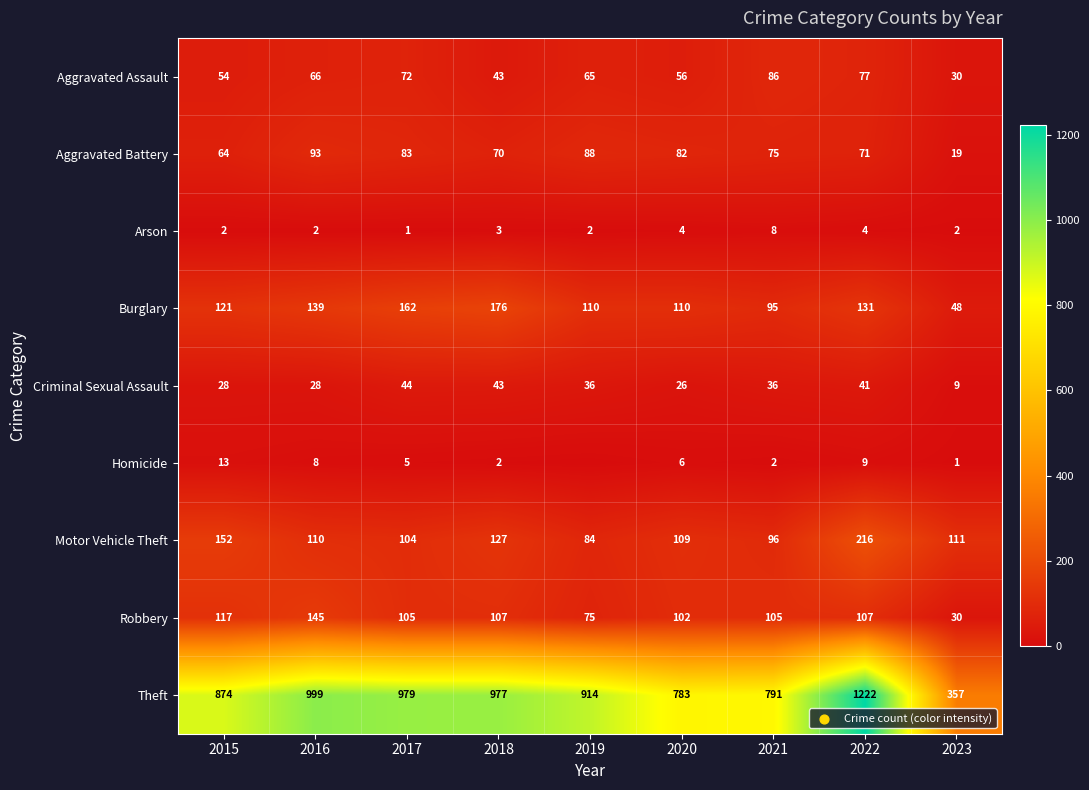

What is the difference between the maximum and second lowest values in the Arson series?

6